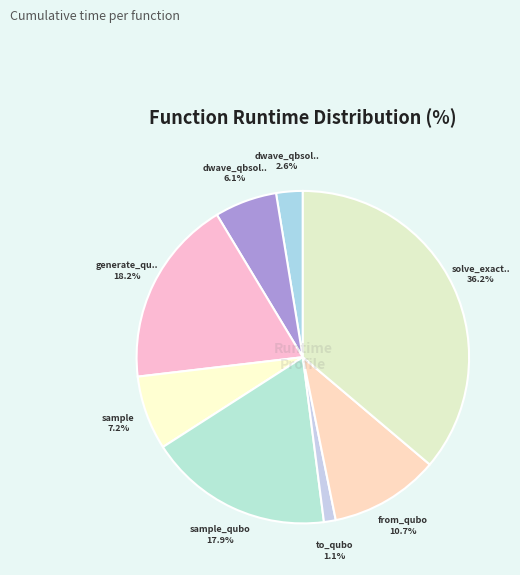

To the nearest percent, what is the average slice percentage?

12%